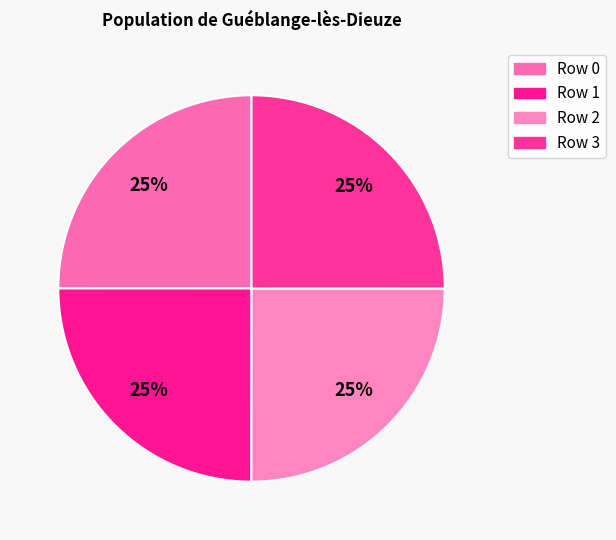

What percentage is the Row 1 slice, to the nearest percent?

25%